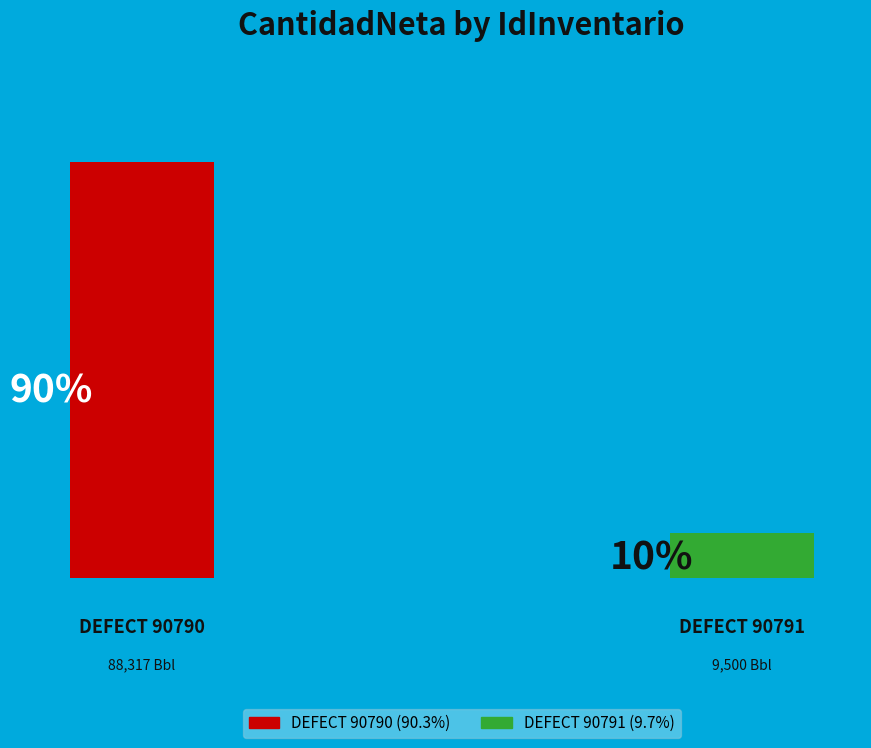

True or false: DEFECT 90790 accounts for 80% of the total.

False